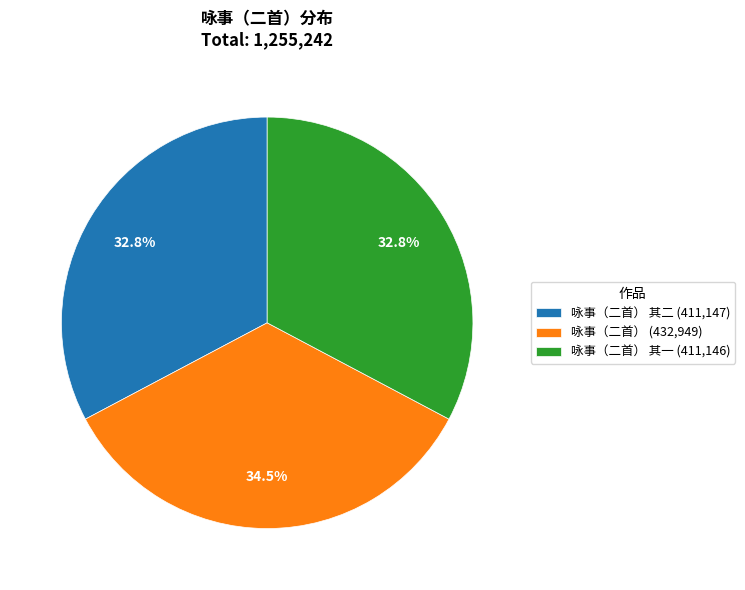

Does any single category account for the majority?

No